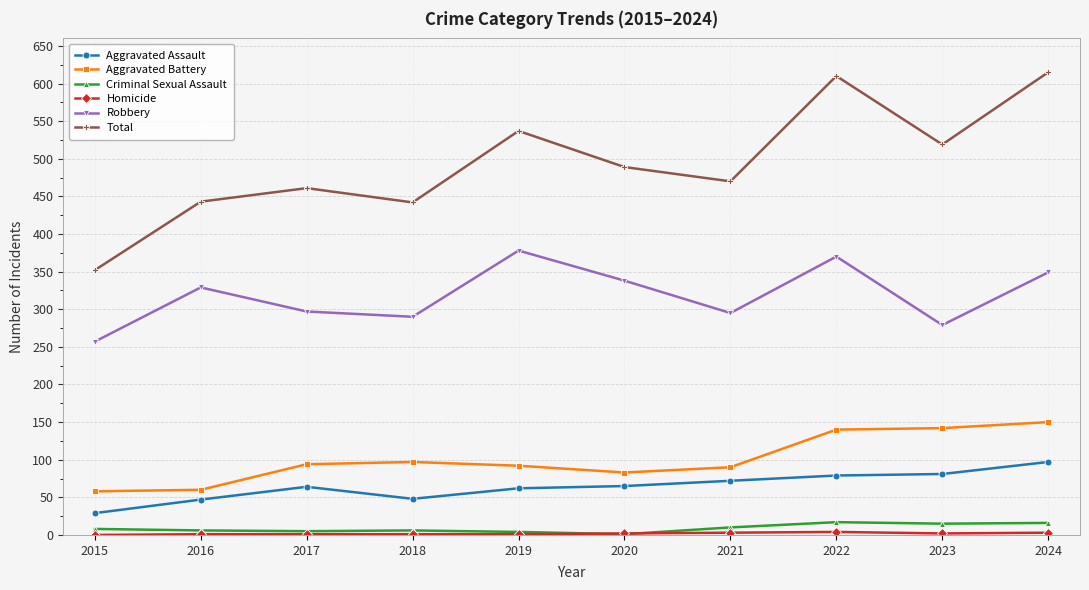

How many interior local valleys does the Total series have?

3